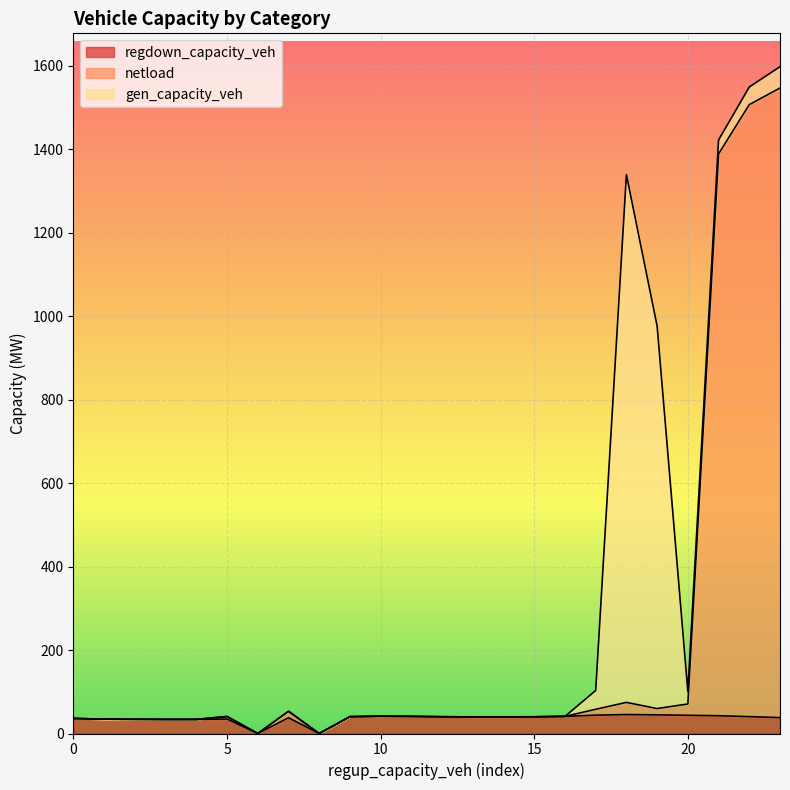

Which label corresponds to the largest value in the chart?

23